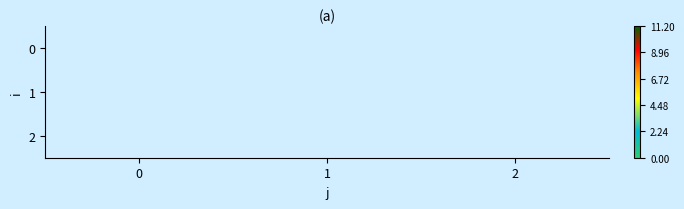

The 2 series shows 1.2 at 1. True or false?

False